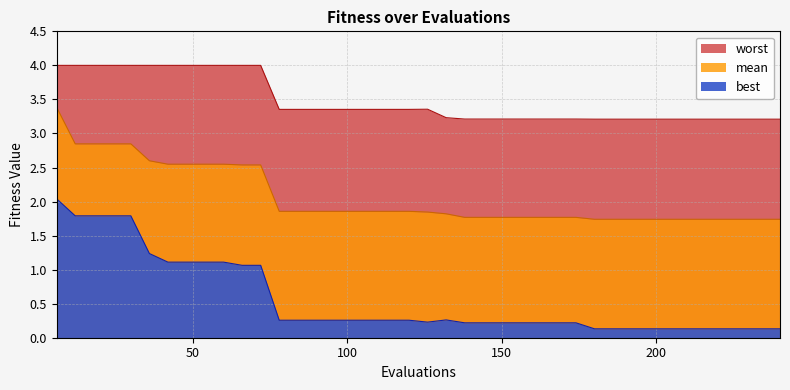

Reading left to right, list all the values displayed in this chart.

best: 6=2.0	12=1.8	18=1.8	24=1.8	30=1.8	36=1.2	42=1.1	48=1.1	54=1.1	60=1.1	66=1.1	72=1.1	78=0.3	84=0.3	90=0.3	96=0.3	102=0.3	108=0.3	114=0.3	120=0.3	126=0.2	132=0.3	138=0.2	144=0.2	150=0.2	156=0.2	162=0.2	168=0.2	174=0.2	180=0.1	186=0.1	192=0.1	198=0.1	204=0.1	210=0.1	216=0.1	222=0.1	228=0.1	234=0.1	240=0.1
mean: 6=3.4	12=2.8	18=2.8	24=2.8	30=2.8	36=2.6	42=2.5	48=2.5	54=2.5	60=2.5	66=2.5	72=2.5	78=1.9	84=1.9	90=1.9	96=1.9	102=1.9	108=1.9	114=1.9	120=1.9	126=1.8	132=1.8	138=1.8	144=1.8	150=1.8	156=1.8	162=1.8	168=1.8	174=1.8	180=1.7	186=1.7	192=1.7	198=1.7	204=1.7	210=1.7	216=1.7	222=1.7	228=1.7	234=1.7	240=1.7
worst: 6=4.0	12=4.0	18=4.0	24=4.0	30=4.0	36=4.0	42=4.0	48=4.0	54=4.0	60=4.0	66=4.0	72=4.0	78=3.4	84=3.4	90=3.4	96=3.4	102=3.4	108=3.4	114=3.4	120=3.4	126=3.4	132=3.2	138=3.2	144=3.2	150=3.2	156=3.2	162=3.2	168=3.2	174=3.2	180=3.2	186=3.2	192=3.2	198=3.2	204=3.2	210=3.2	216=3.2	222=3.2	228=3.2	234=3.2	240=3.2